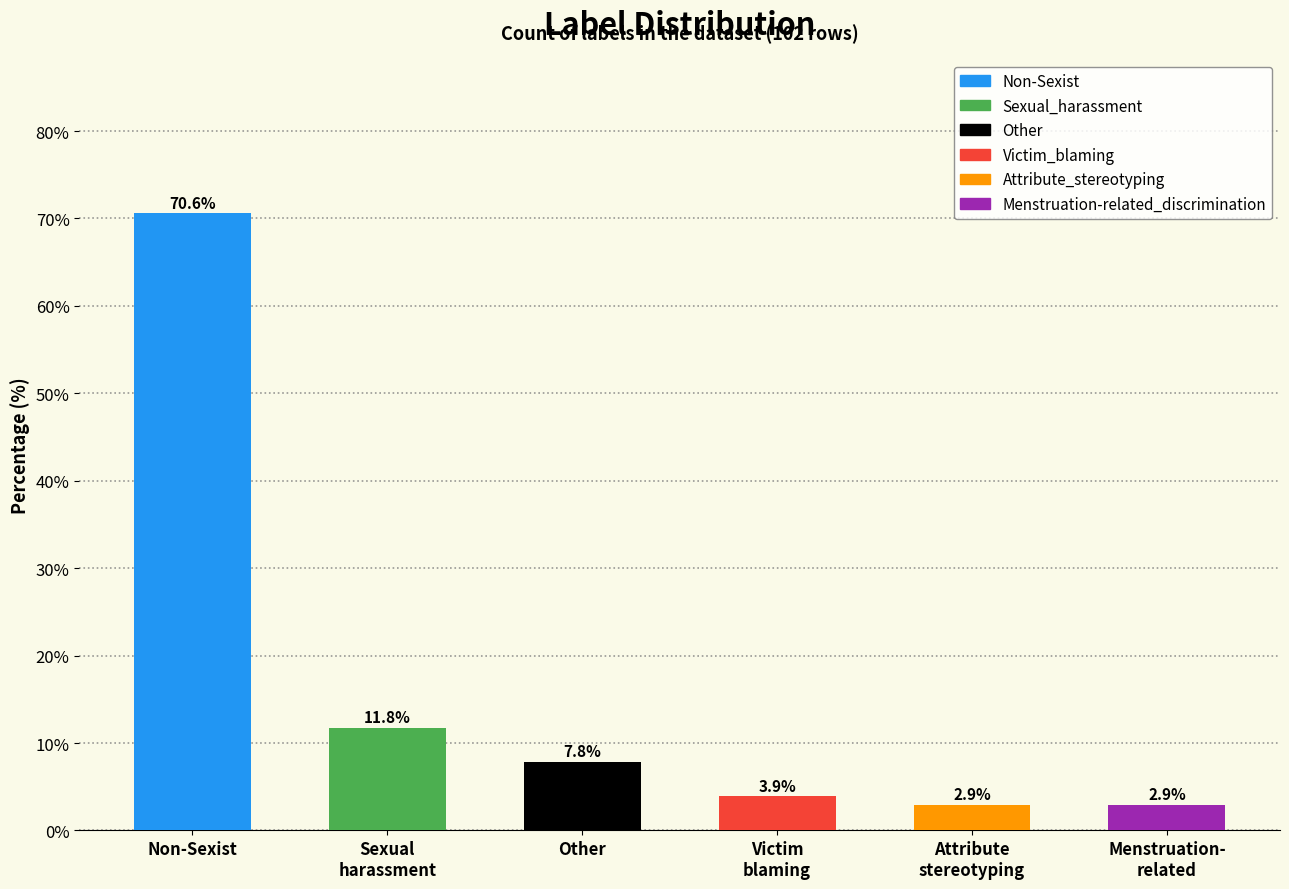

At which label does the data first exceed 7?

Non-Sexist